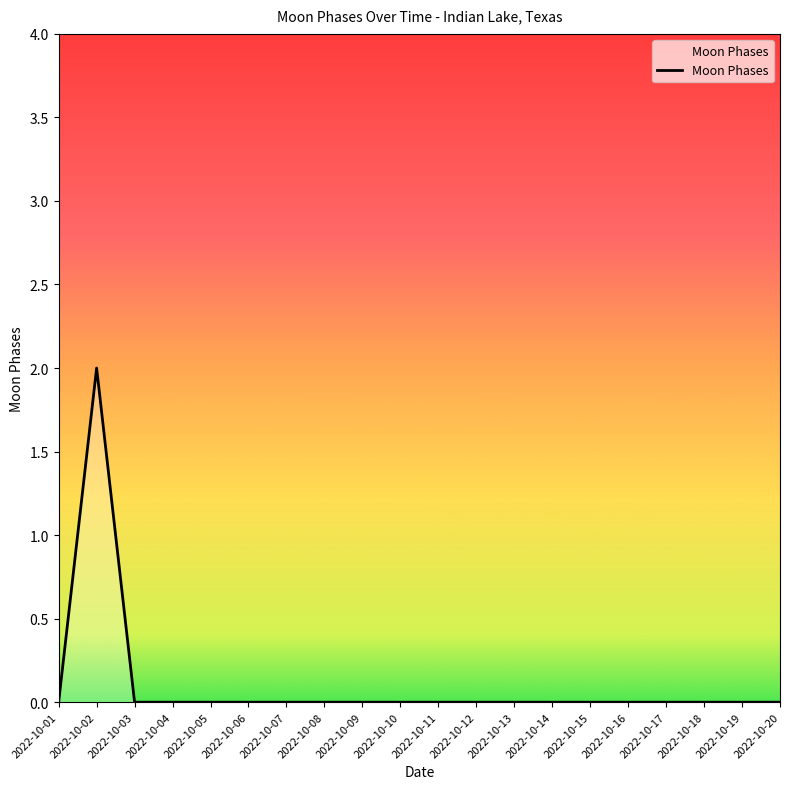

At which category does the data reach its first local peak?

2022-10-02